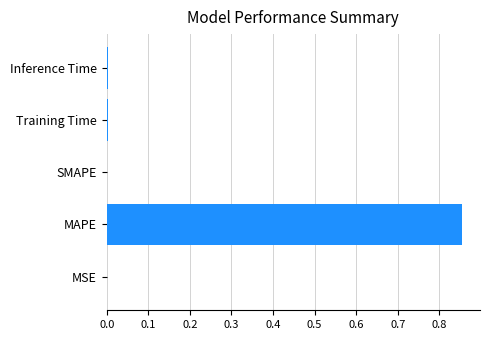

The value at SMAPE is 0.5. True or false?

False